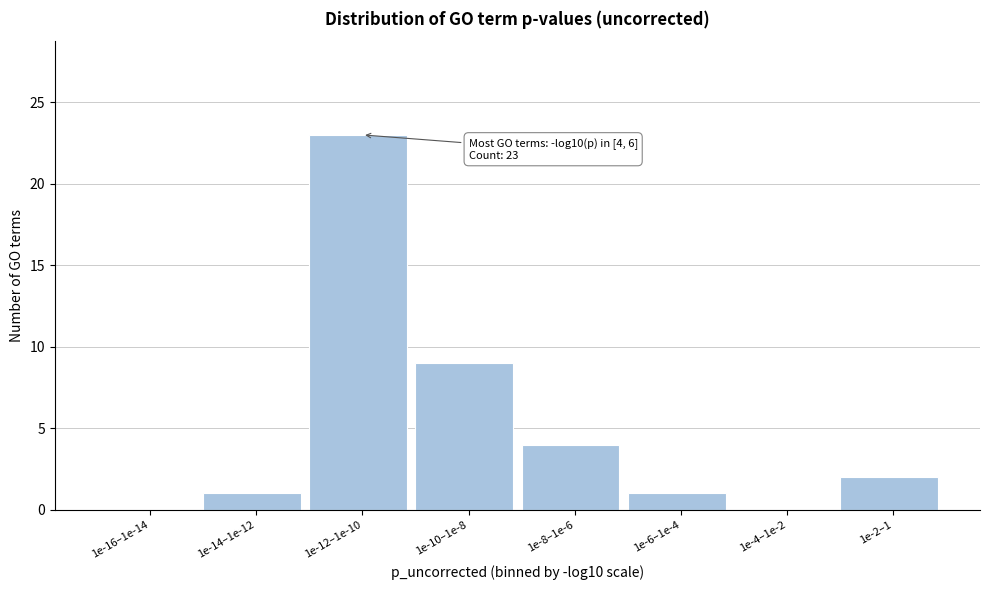

Reading left to right, what are all the values shown in this chart?

1e-16–1e-14=0	1e-14–1e-12=1	1e-12–1e-10=23	1e-10–1e-8=9	1e-8–1e-6=4	1e-6–1e-4=1	1e-4–1e-2=0	1e-2–1=2